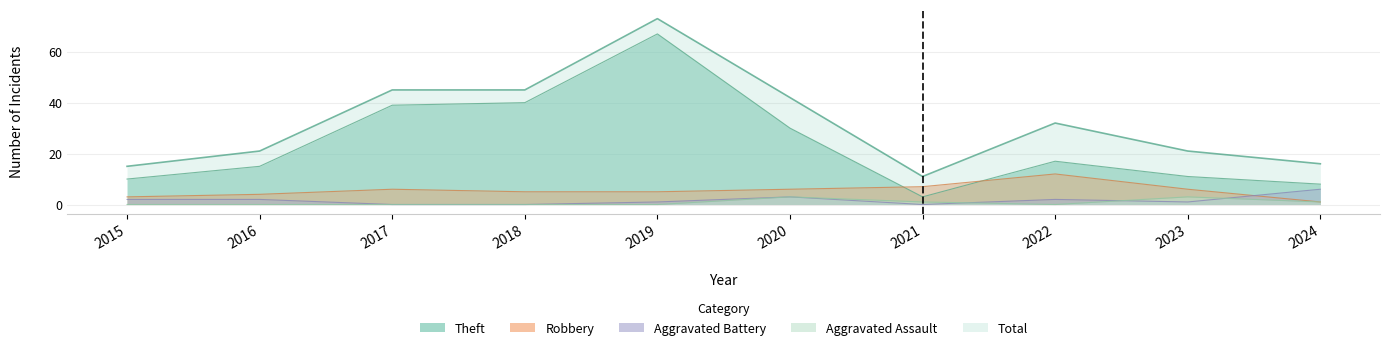

How many lines are shown in the chart?

5